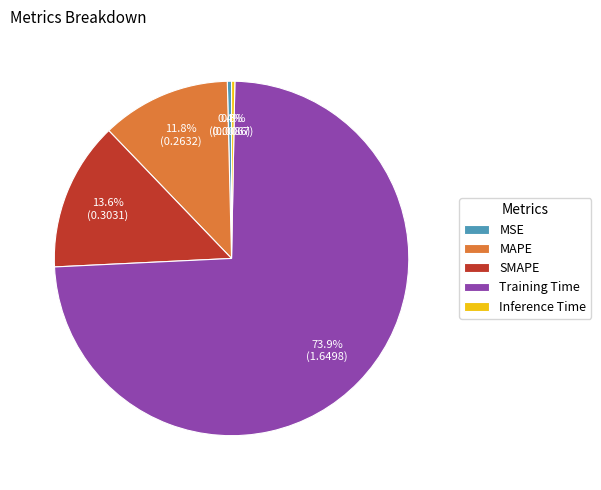

Which category has the biggest portion of the pie?

Training Time